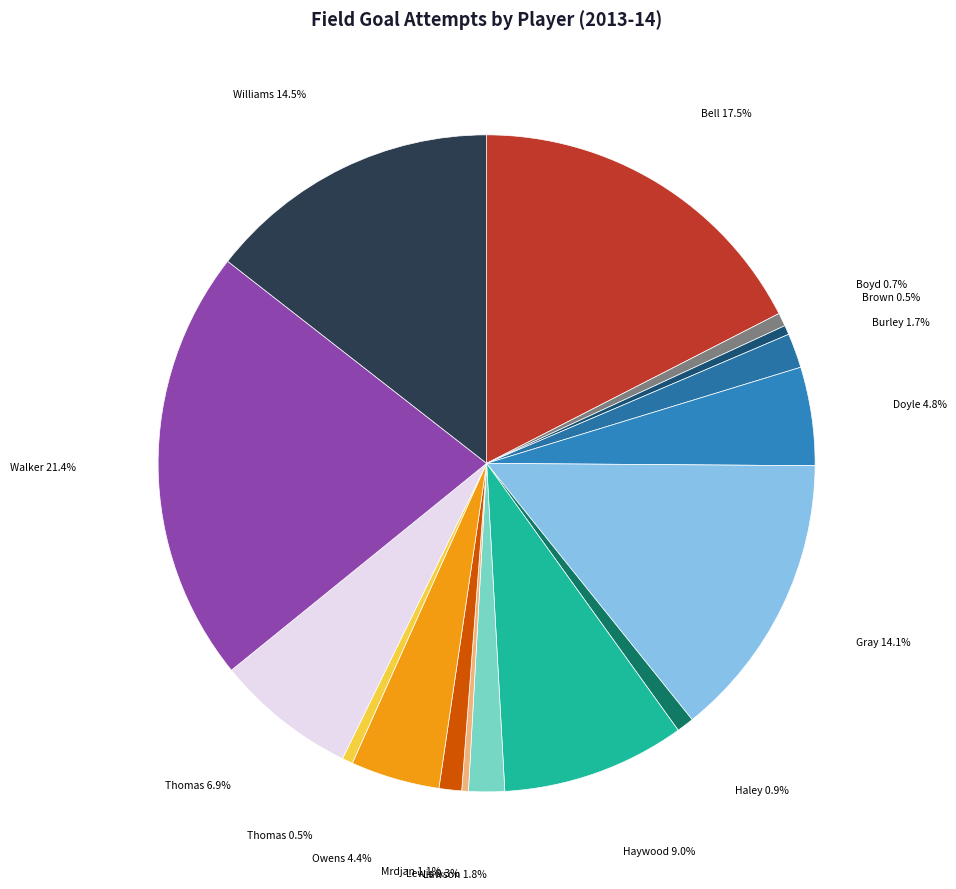

Is there any slice that represents more than half of the pie?

No